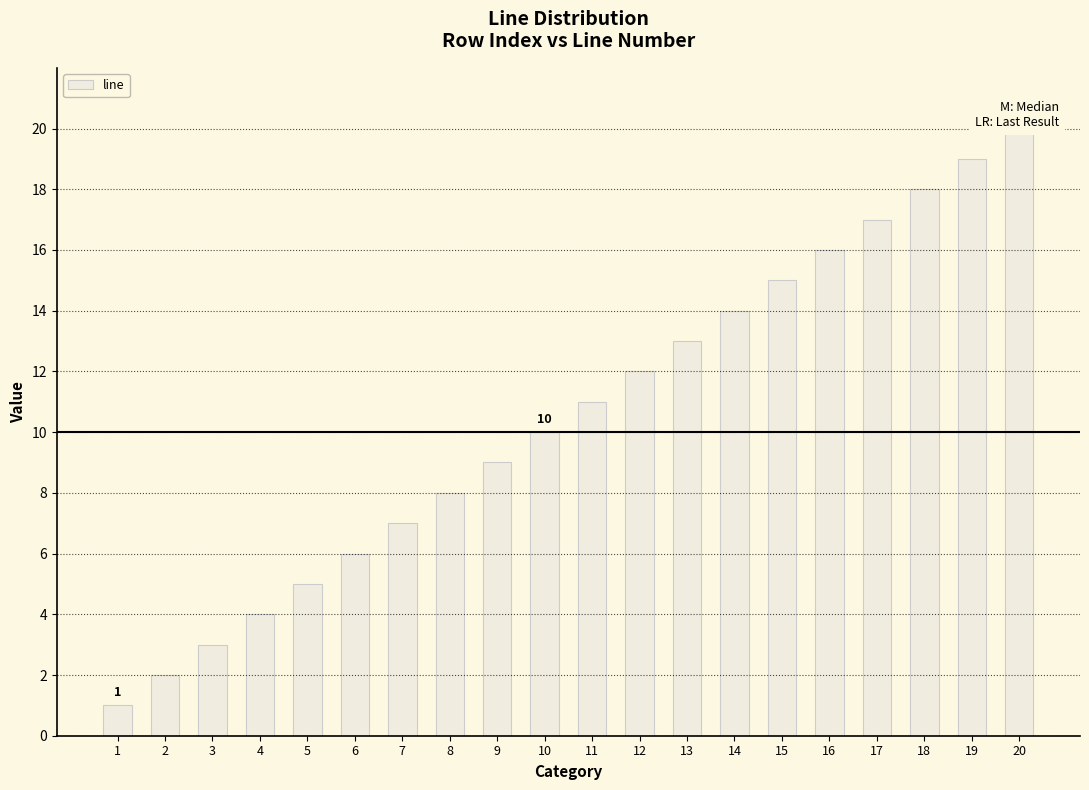

What is the value of the 1st bar from the left?

1